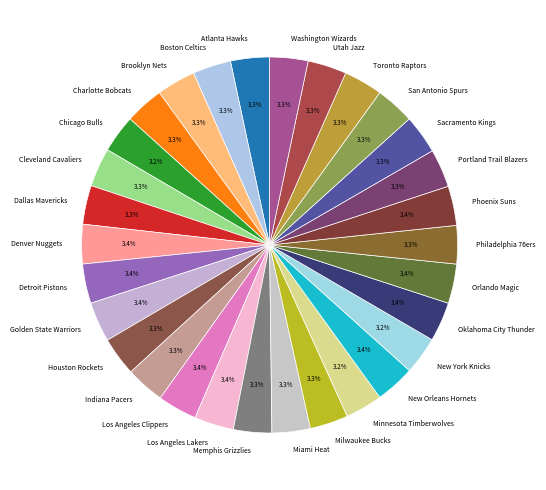

How many slices are in this pie chart?

30